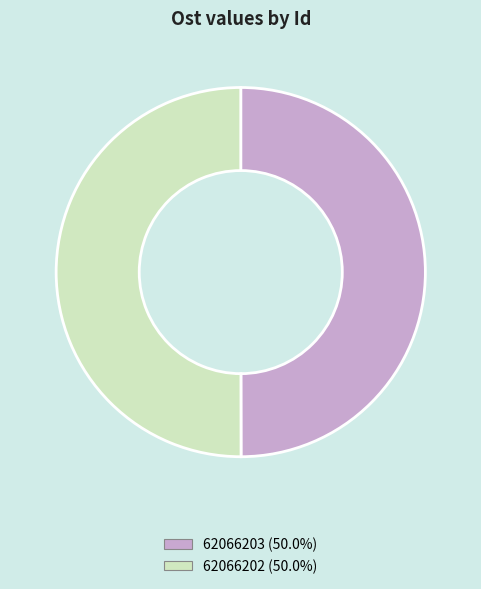

What is the ratio of the value at 62066202 to the value at 62066203?

1.0